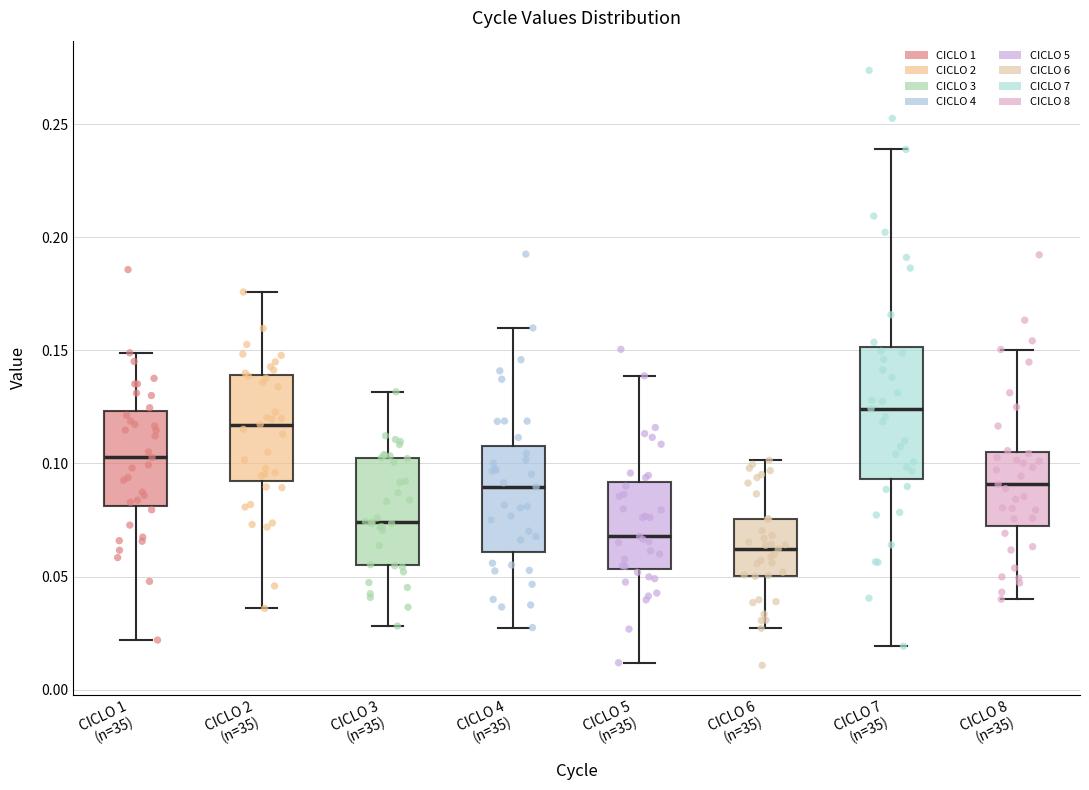

Comparing the boxes themselves (not the whiskers), which one is the tallest?

CICLO 7 (n=35)